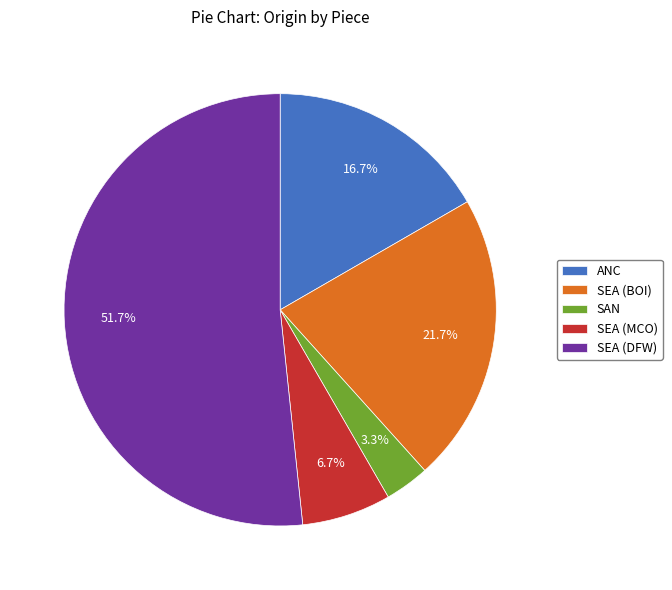

To the nearest percent, what is the average slice percentage?

20%